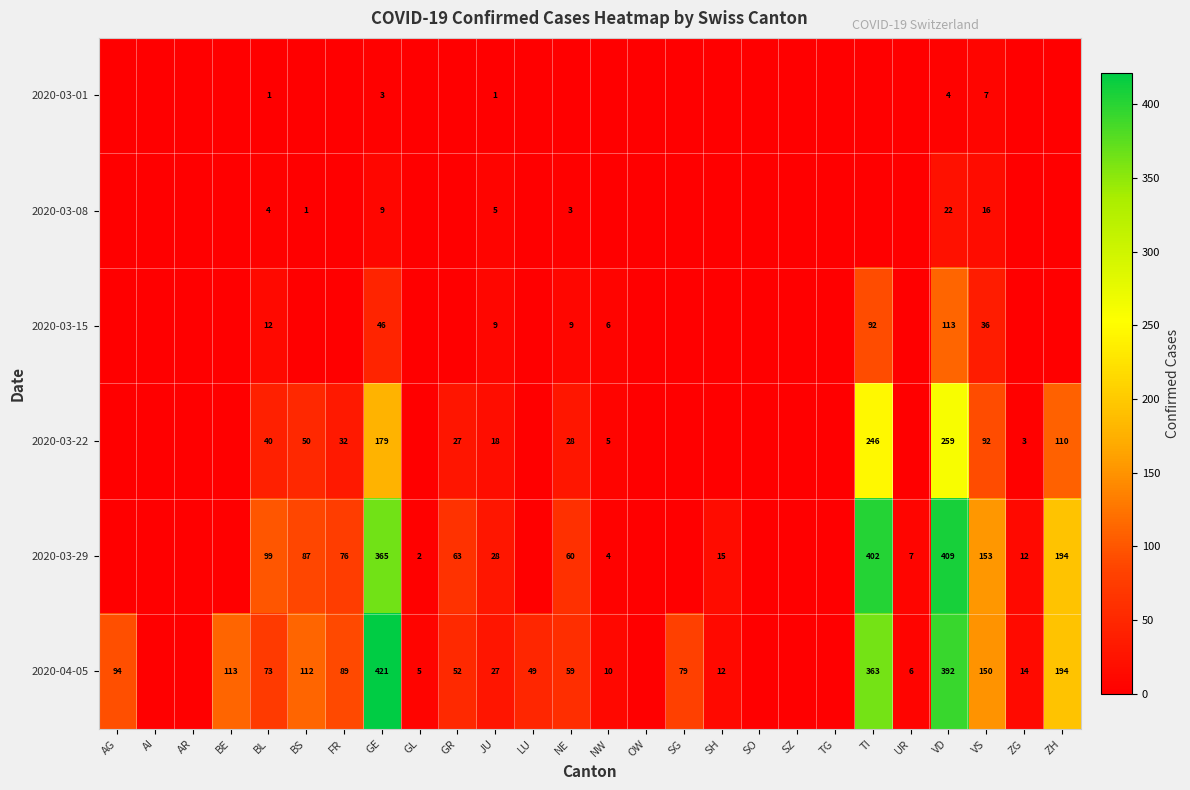

Is it true that 2020-04-05 equals 194 at ZH?

True